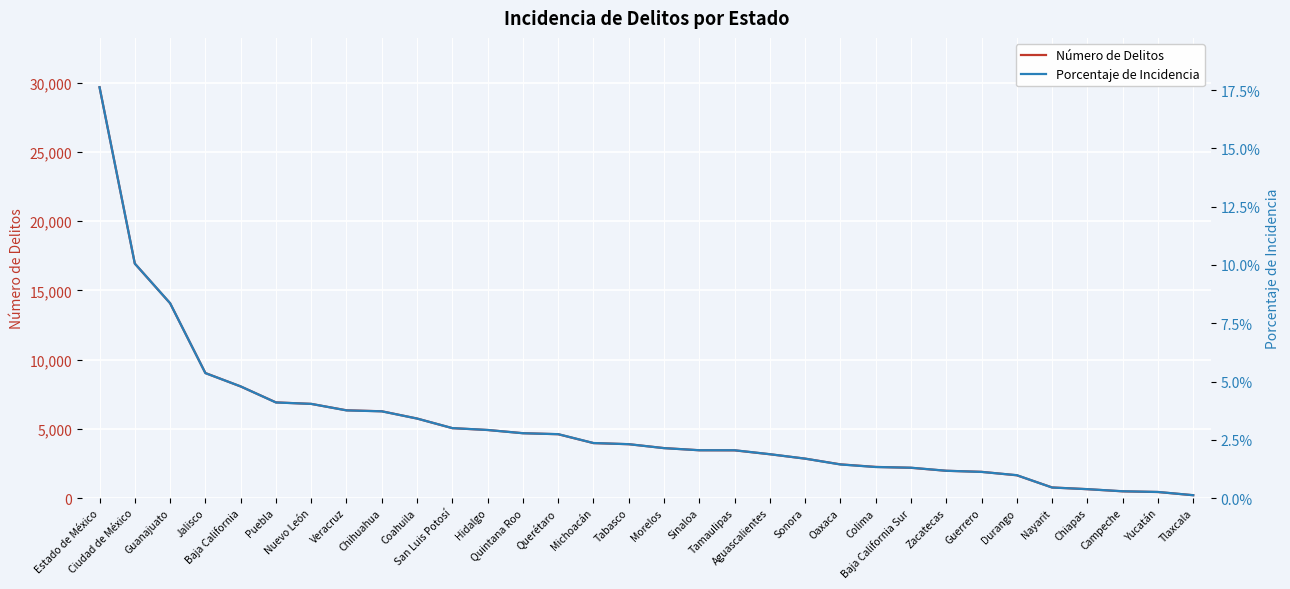

Where does the Número de Delitos series first go above 3887?

Estado de México